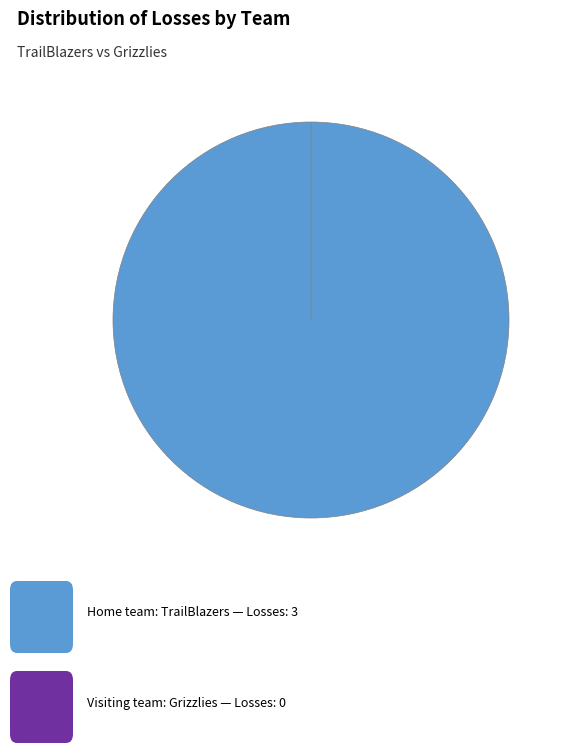

To the nearest percent, what portion does Home team (TrailBlazers) represent?

100%